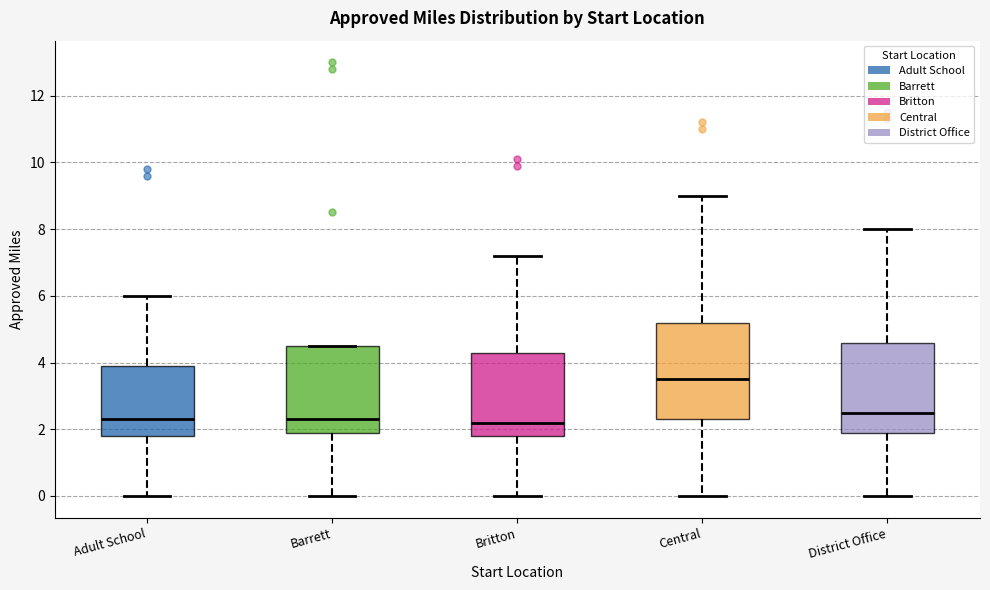

Reading left to right, read every box against the y-axis: the position of its median line, the range the box covers, and the ends of its whiskers. The values are not printed on the chart, so give them approximately, as read against the axis.

Adult School: median 2.4, box 1.8 to 4.0, whiskers 0.0 to 6.0
Barrett: median 2.4, box 2.0 to 4.6, whiskers 0.0 to 4.6
Britton: median 2.2, box 1.8 to 4.4, whiskers 0.0 to 7.2
Central: median 3.6, box 2.4 to 5.2, whiskers 0.0 to 9.0
District Office: median 2.6, box 2.0 to 4.6, whiskers 0.0 to 8.0